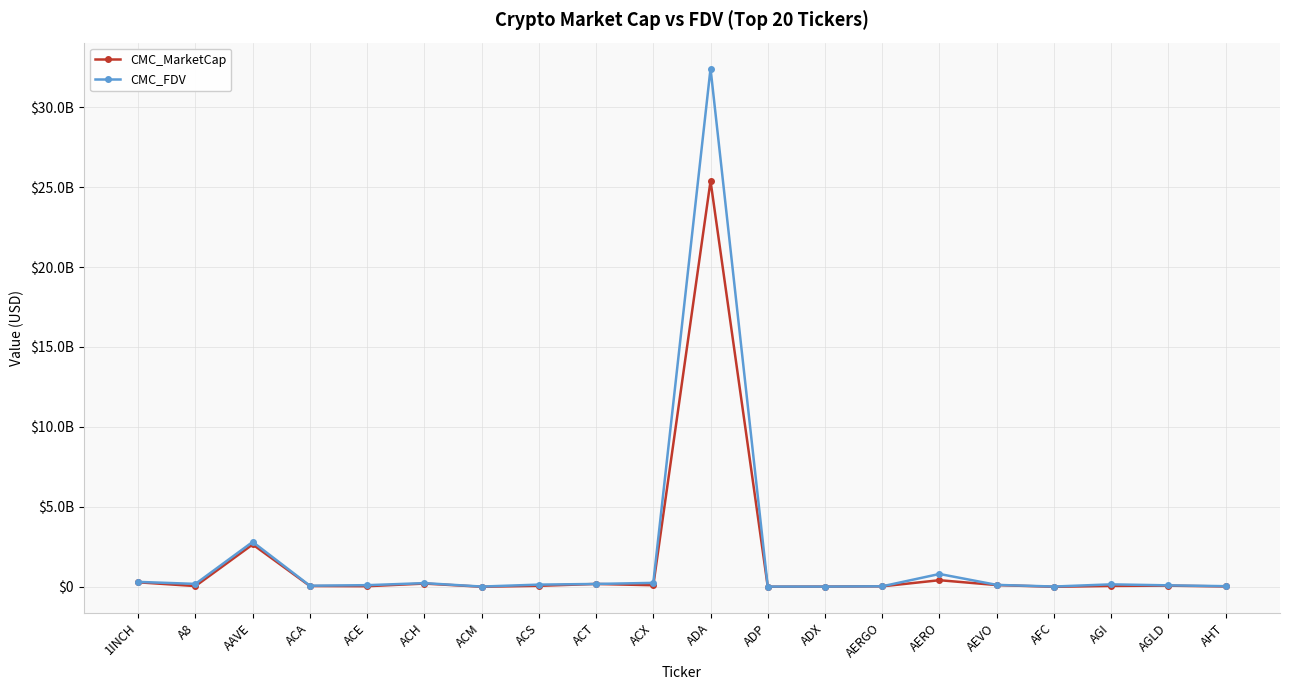

At which label is CMC_FDV closest to 16213945316?

AAVE